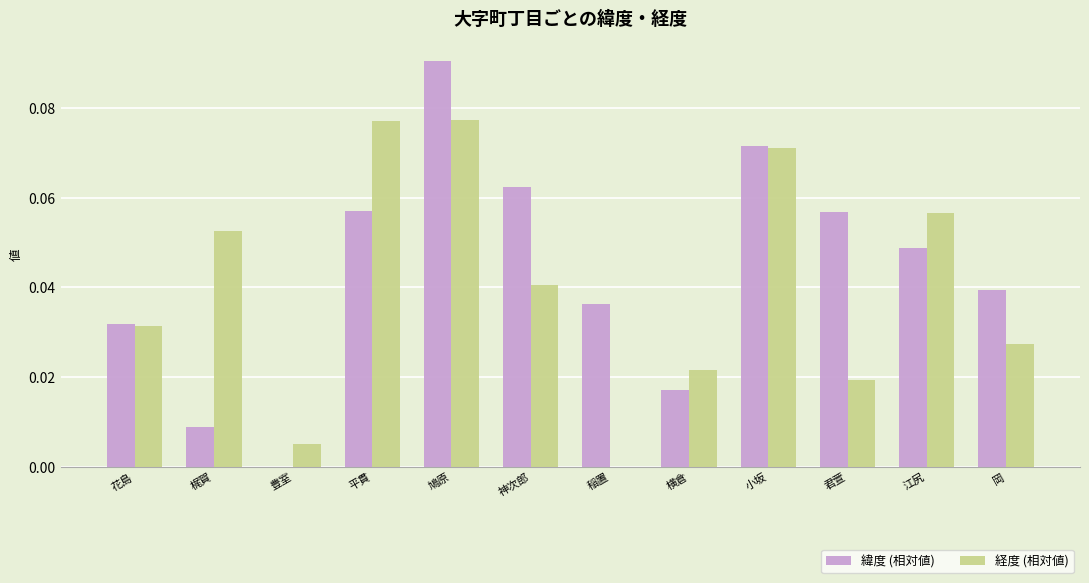

Between 豊室 and 横倉, which series saw the biggest shift?

緯度 (相対値)